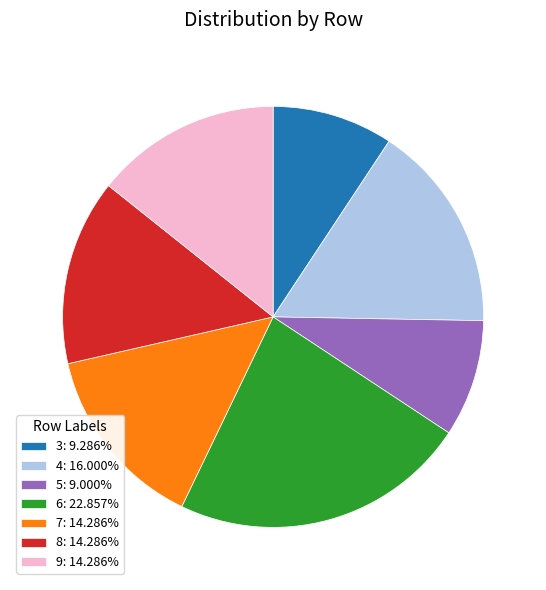

Does 7: 14.286% represent more than half of the total?

No